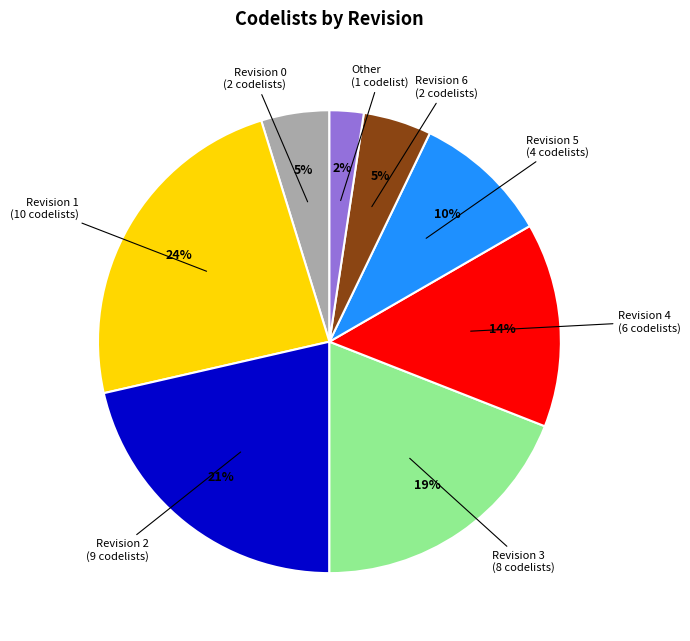

To the nearest percent, what is the average slice percentage?

12%